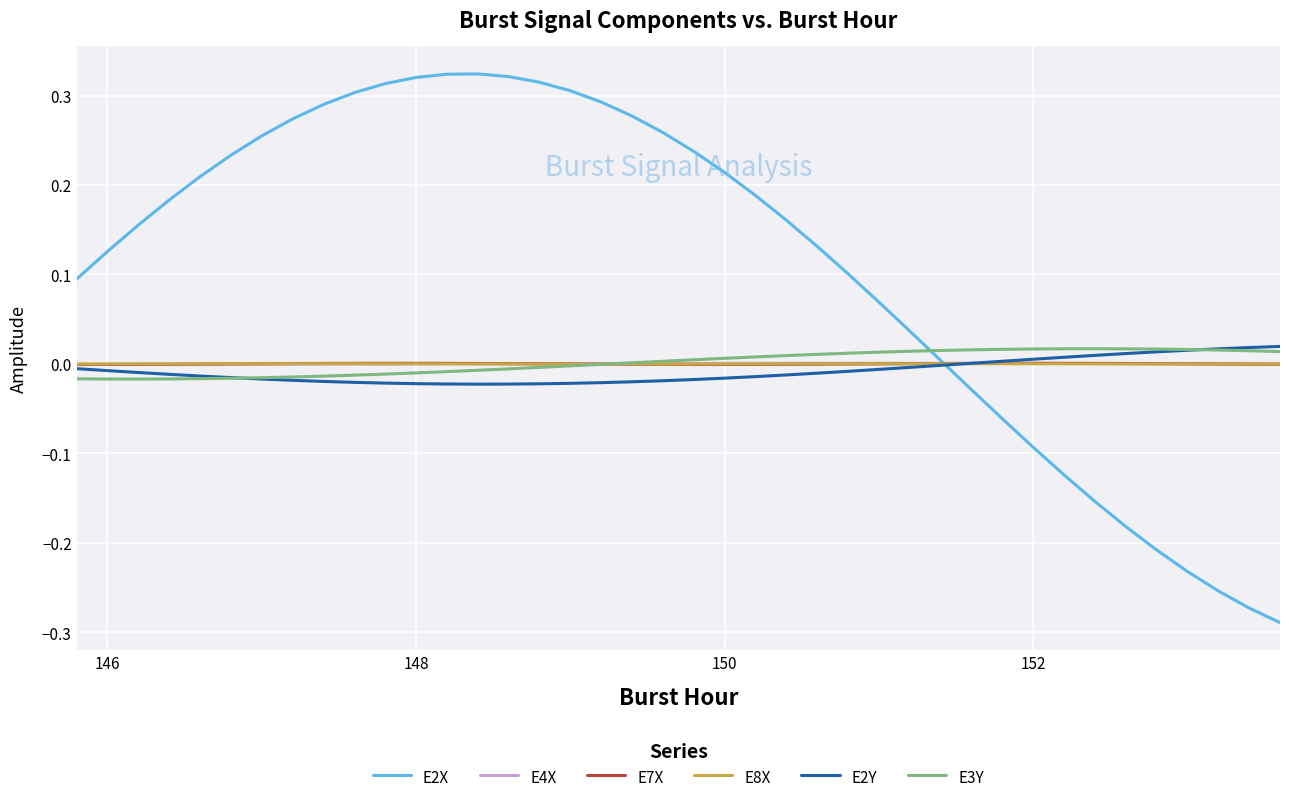

Which series has the largest range (max minus min)?

E2X